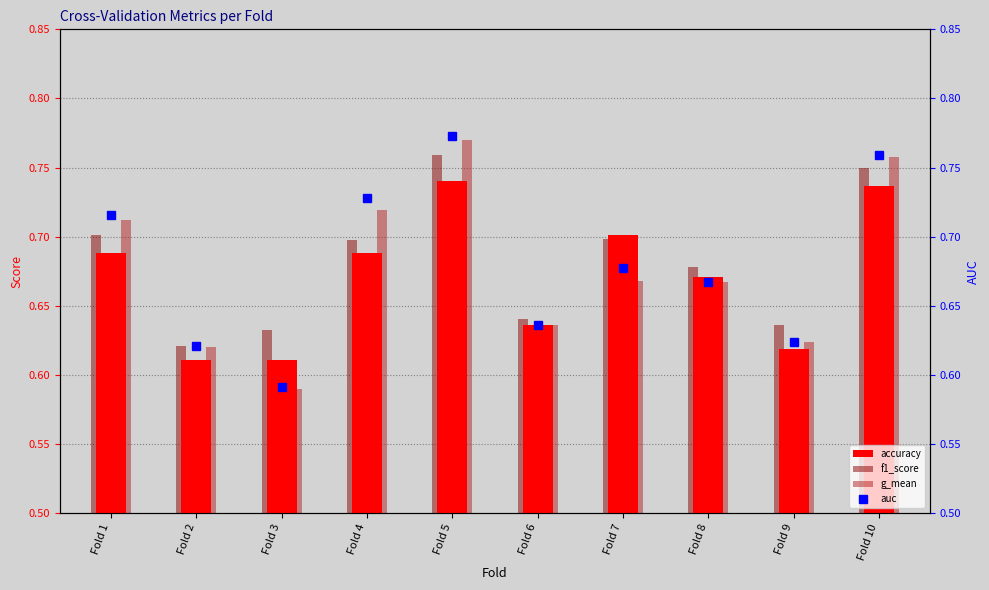

How many f1_score values are between 0 and 1?

10